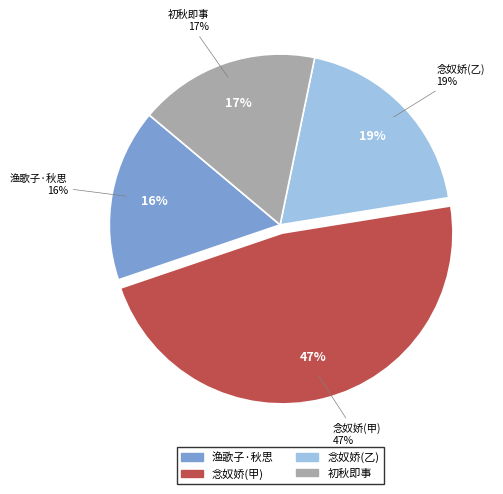

Between 渔歌子·秋思萦怀懒赋诗 and 初秋即事·秋思萦怀鬓欲华, which is larger?

初秋即事·秋思萦怀鬓欲华